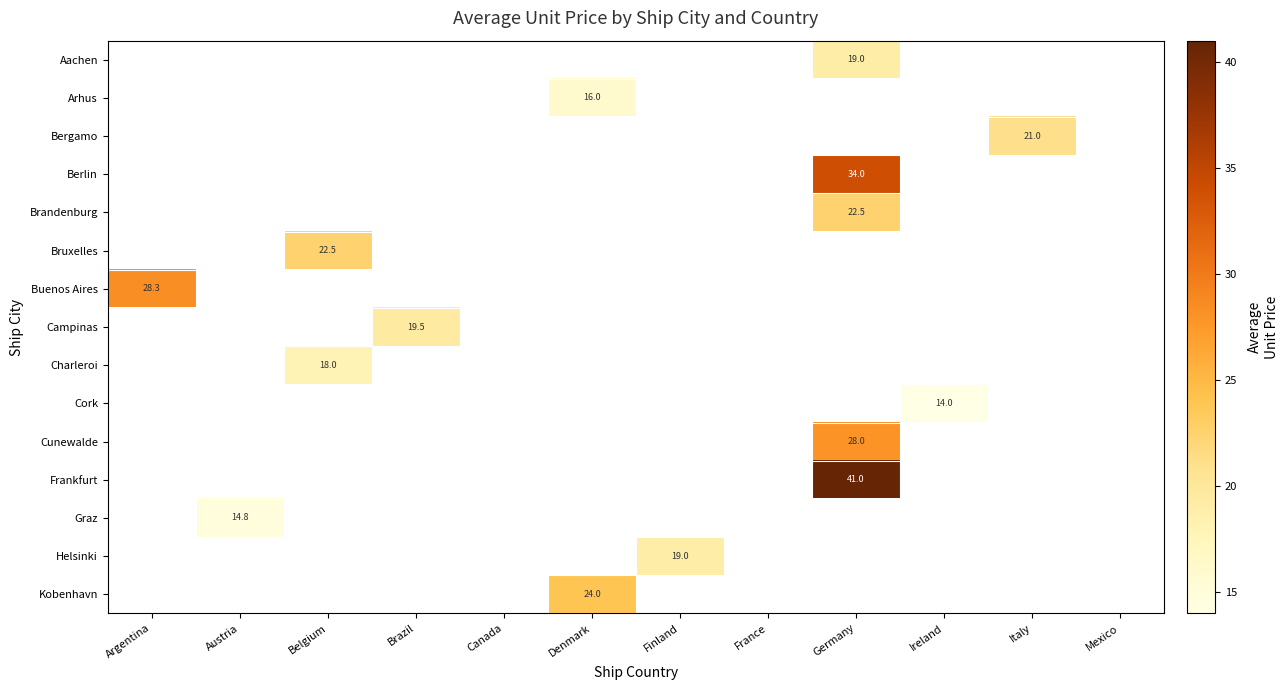

List the labels in order of Graz value, smallest first.

Argentina, Austria, Belgium, Brazil, Canada, Denmark, Finland, France, Germany, Ireland, Italy, Mexico